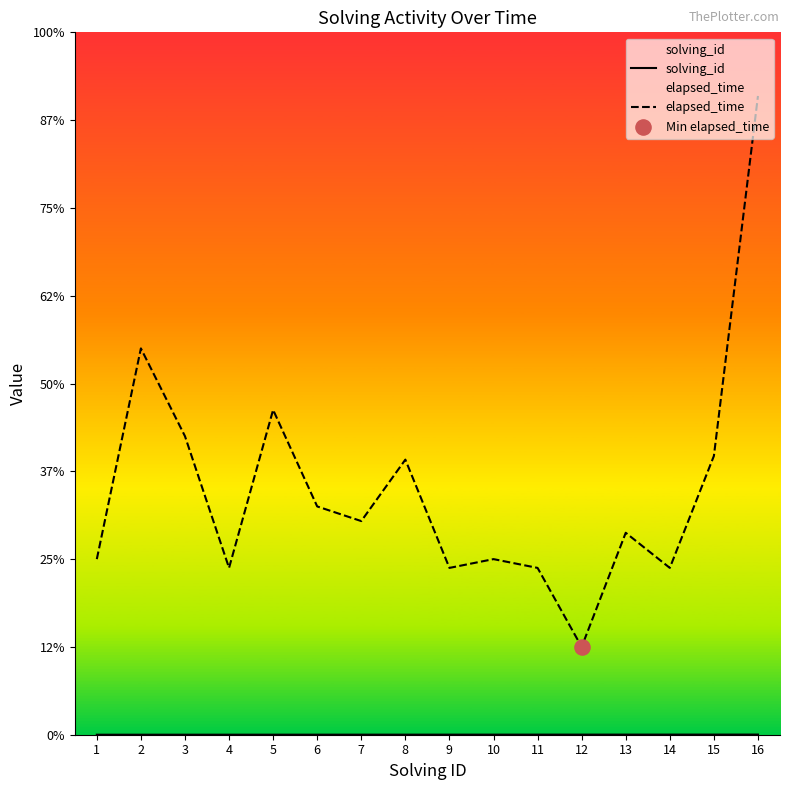

Which series has the largest total across all categories?

elapsed_time